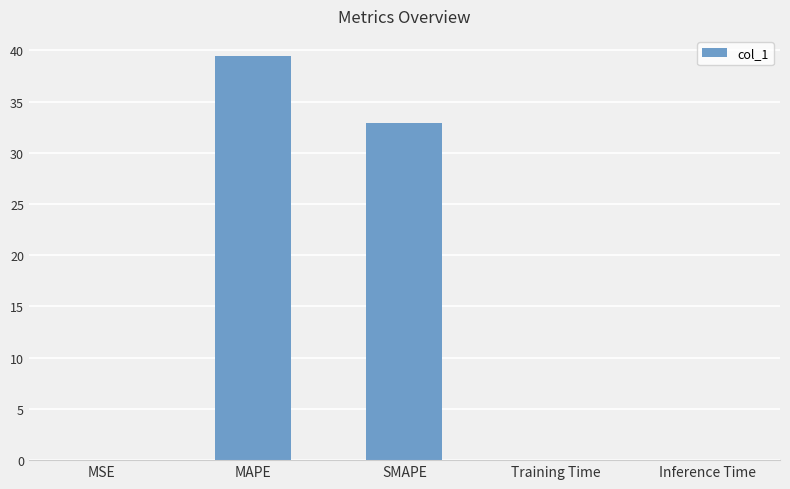

The value at Inference Time is 0.0. True or false?

True